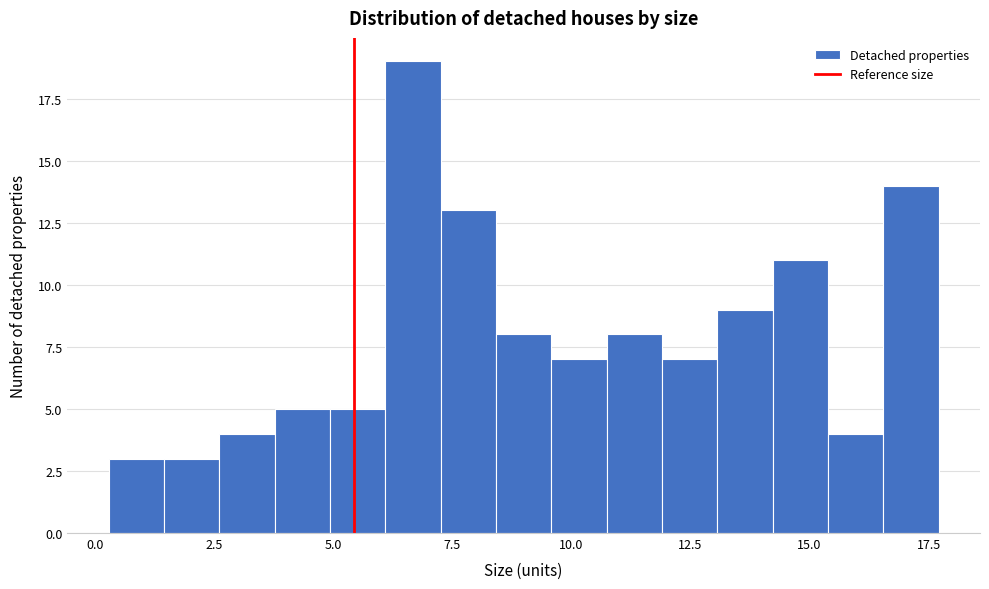

Around what value on the x-axis is the tallest bar? Give the approximate position of its centre, as read against the axis.

6.5